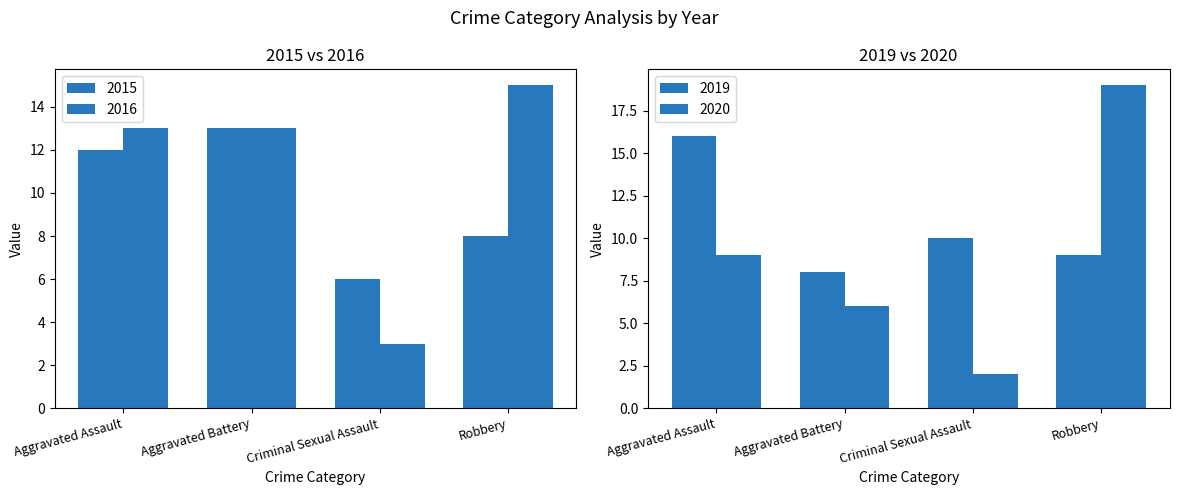

Is the value of 2016 at Robbery greater than the value of 2015 at Criminal Sexual Assault?

Yes